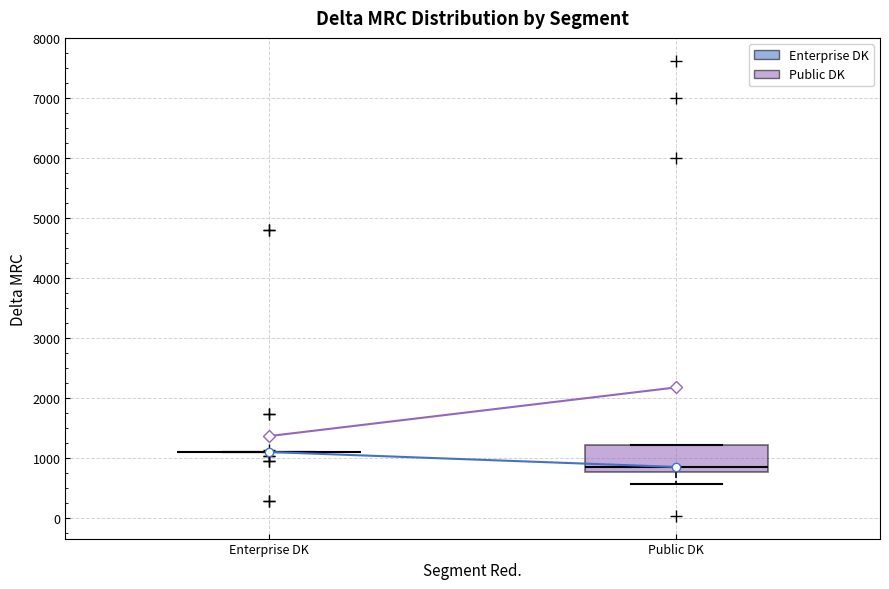

Where does the lower whisker of the box for Public DK end on the y-axis? The values are not printed on the chart, so give them approximately, as read against the axis.

600